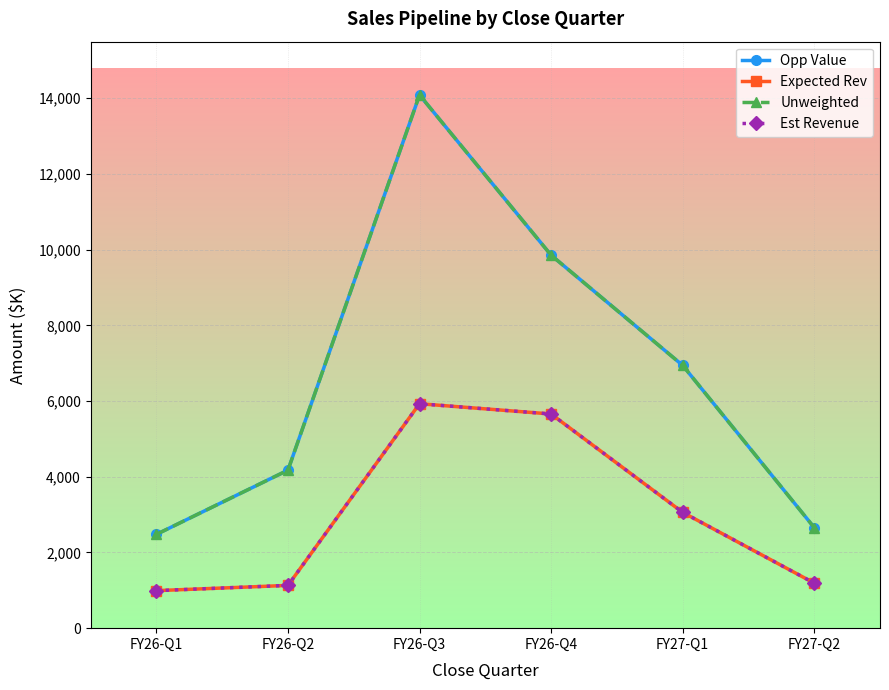

Which label corresponds to the largest value in the chart?

FY26-Q3